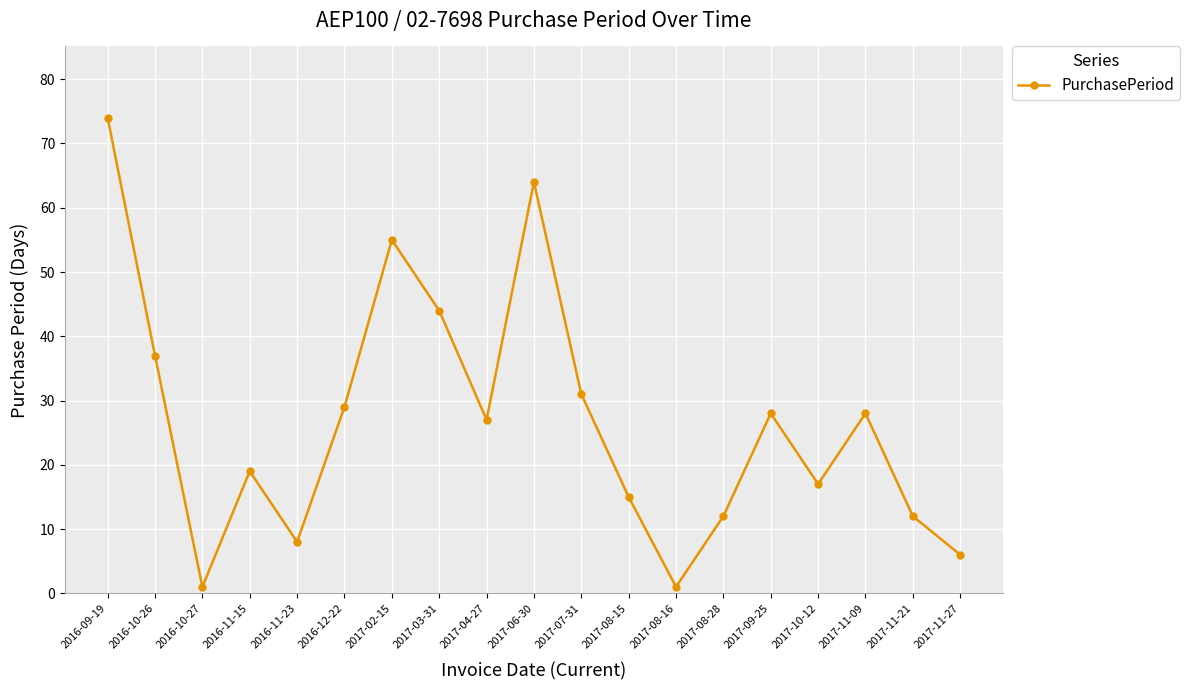

Reading right to left, extract all data points from this chart.

2017-11-27=6	2017-11-21=12	2017-11-09=28	2017-10-12=17	2017-09-25=28	2017-08-28=12	2017-08-16=1	2017-08-15=15	2017-07-31=31	2017-06-30=64	2017-04-27=27	2017-03-31=44	2017-02-15=55	2016-12-22=29	2016-11-23=8	2016-11-15=19	2016-10-27=1	2016-10-26=37	2016-09-19=74